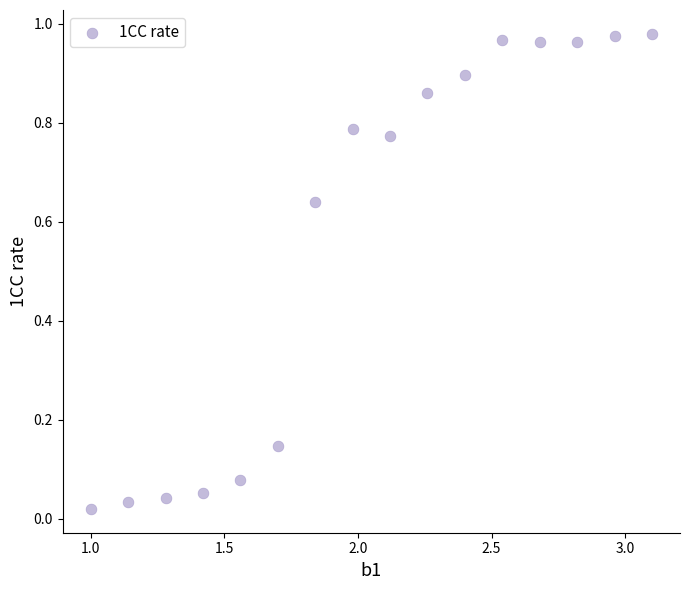

What is the range of X values (max minus min)?

2.1